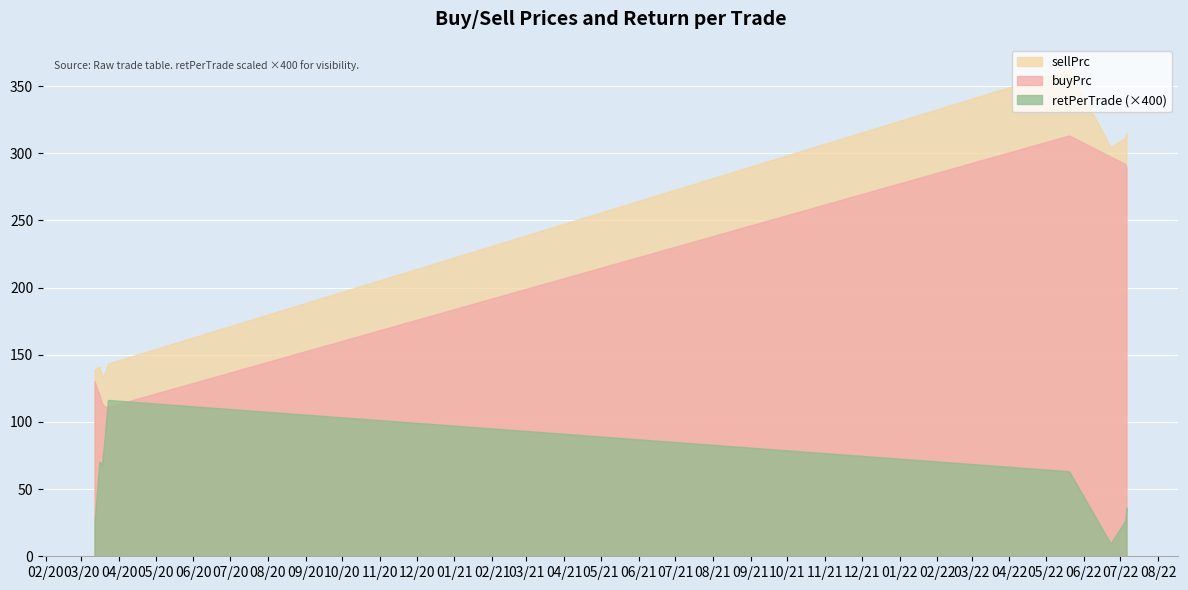

What is the difference between the buyPrc values at 2020-03-16 and 2020-03-18?

5.8